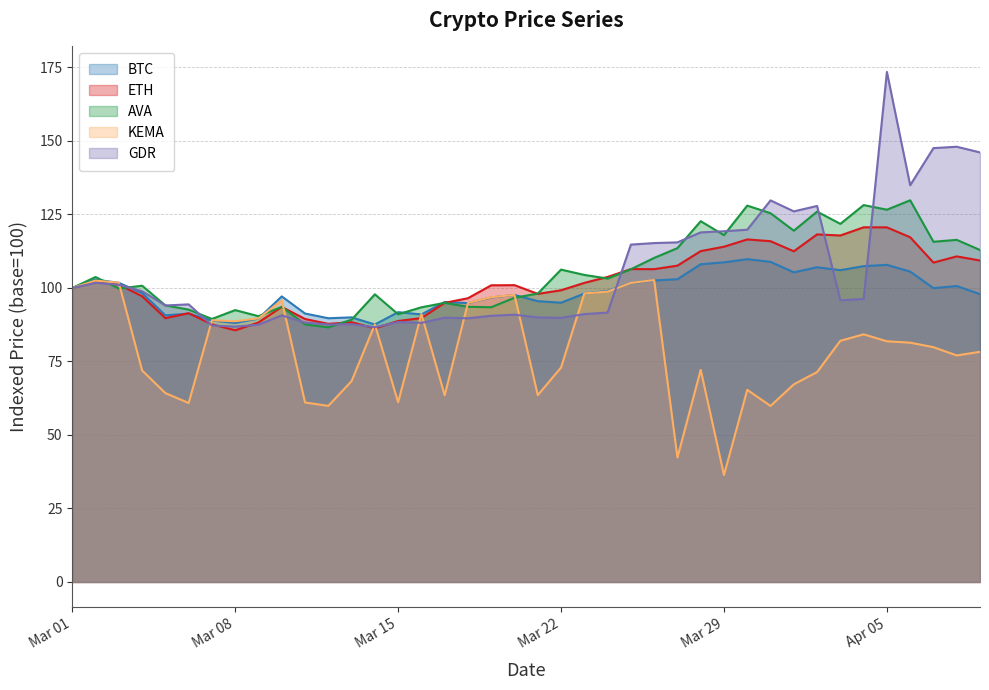

Where is the first local maximum for BTC?

2022-03-02